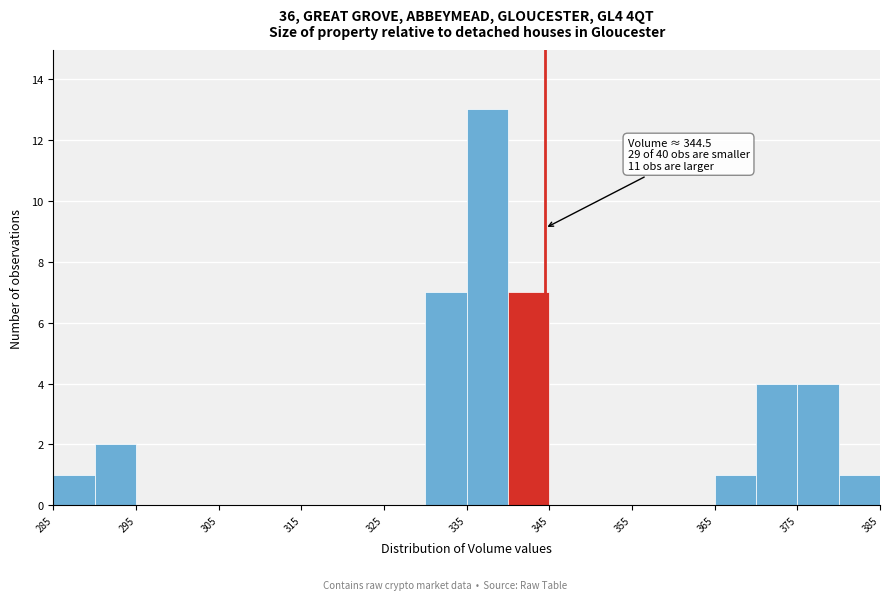

Which range on the x-axis has the tallest bar?

335 to 340